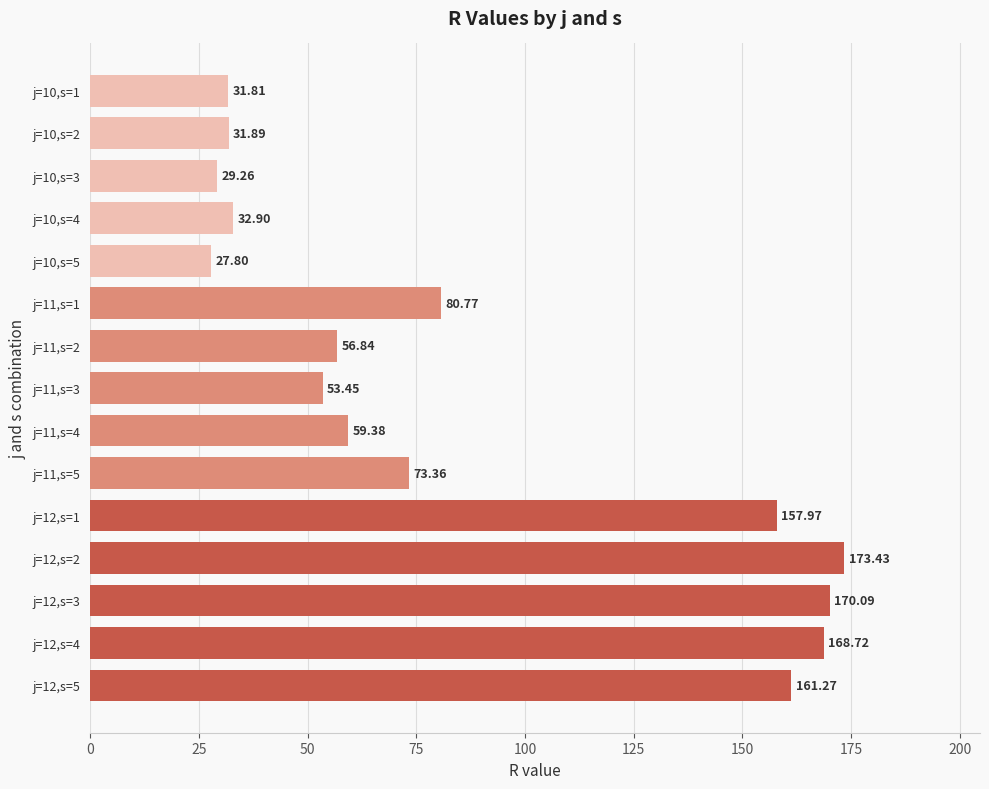

What is the sum of all values?

1308.9